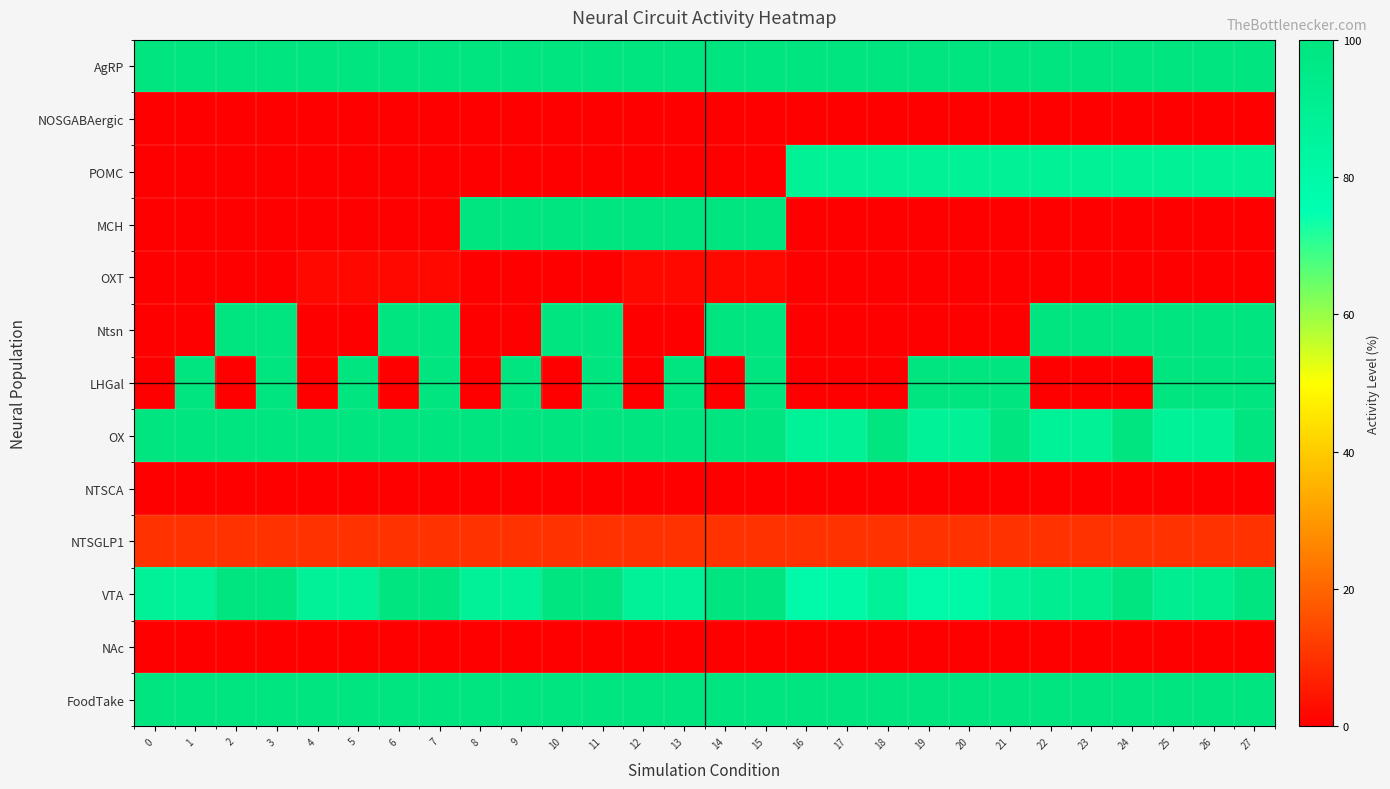

What is the maximum value shown in the chart?

100.0